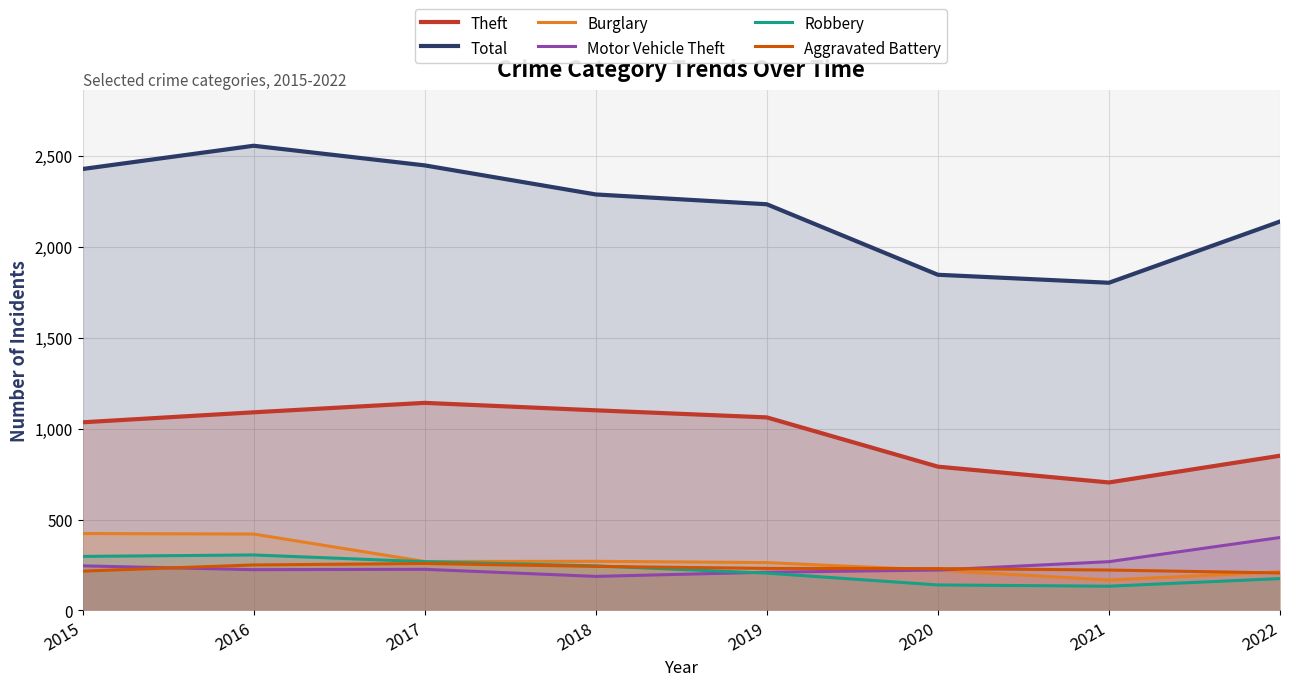

Reading left to right, transcribe all the data shown in this chart.

Theft: 1035	1090	1142	1101	1062	791	704	851
Total: 2429	2557	2449	2289	2235	1847	1803	2140
Burglary: 423	420	269	270	263	221	167	212
Motor Vehicle Theft: 245	224	226	187	210	222	268	401
Robbery: 297	305	268	245	205	140	133	175
Aggravated Battery: 216	250	258	242	231	230	222	206